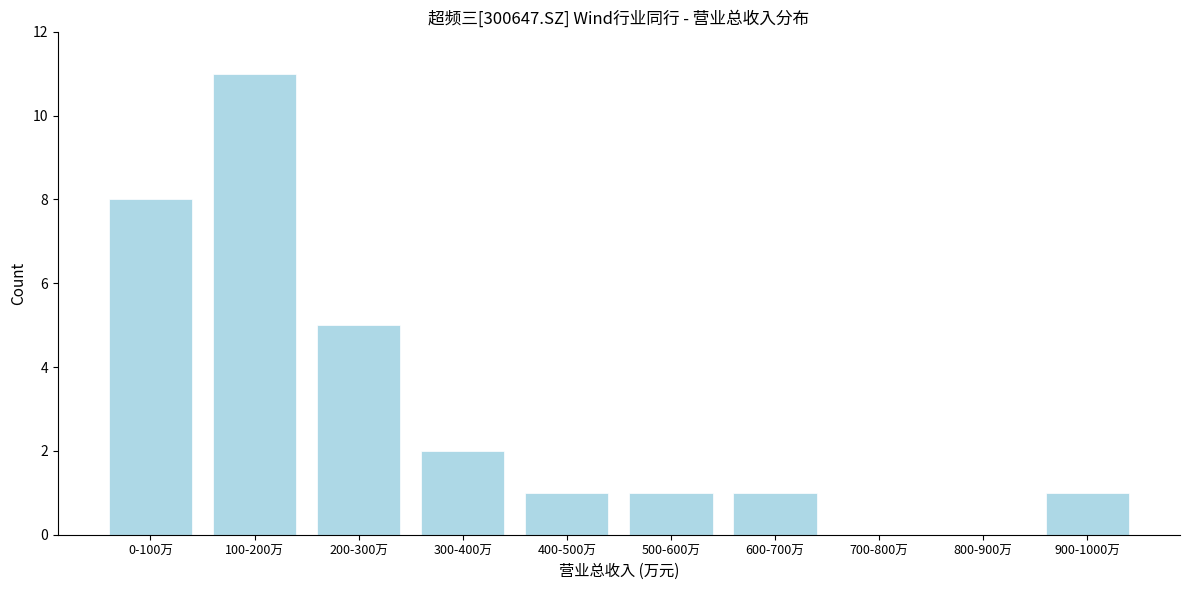

Reading left to right, what are all the values shown in this chart?

0-100万=8	100-200万=11	200-300万=5	300-400万=2	400-500万=1	500-600万=1	600-700万=1	700-800万=0	800-900万=0	900-1000万=1